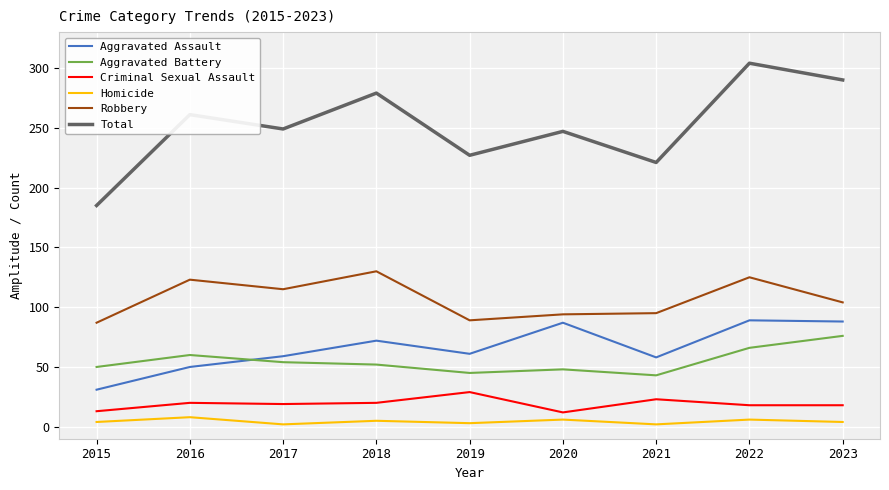

Which series changed the most between 2015 and 2018?

Total